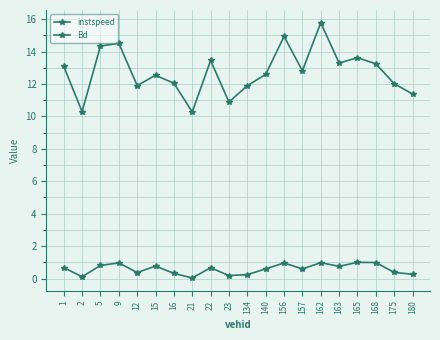

Where is Bd nearest to the value 0?

21